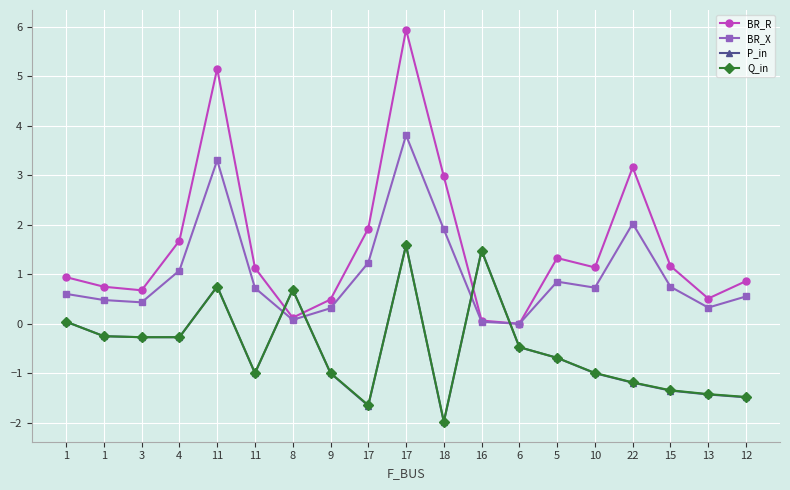

Rank the series at 9 from highest to lowest value.

BR_R, BR_X, Q_in, P_in